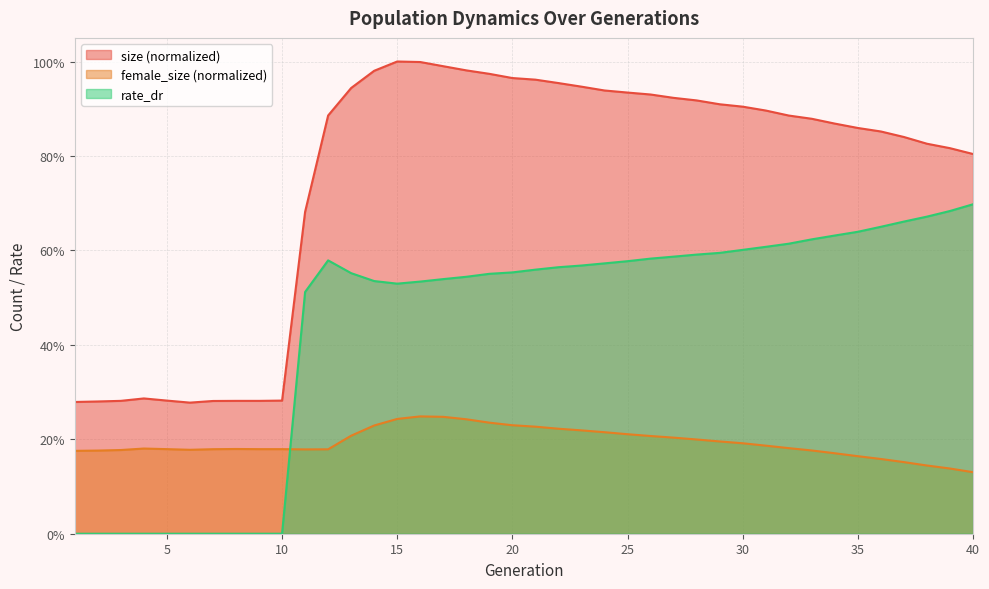

What is the sum of all rate_dr values?

17.7